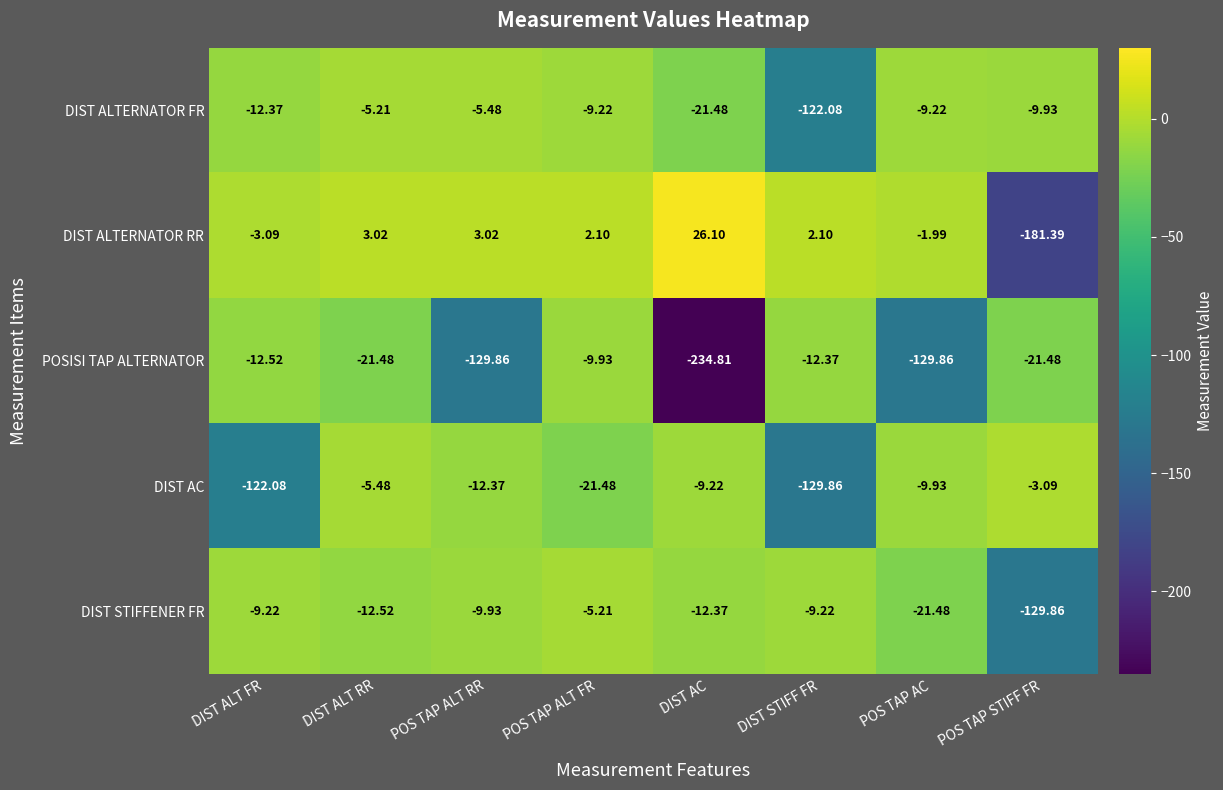

At which category is the sum across all series the highest?

DIST ALT RR